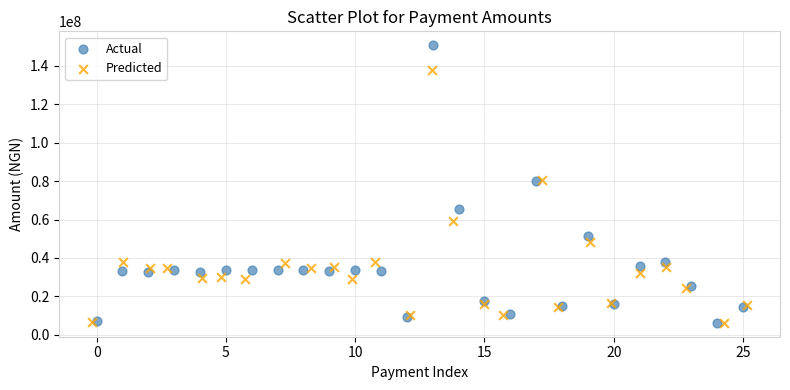

What are all the series names shown in the legend?

Actual, Predicted